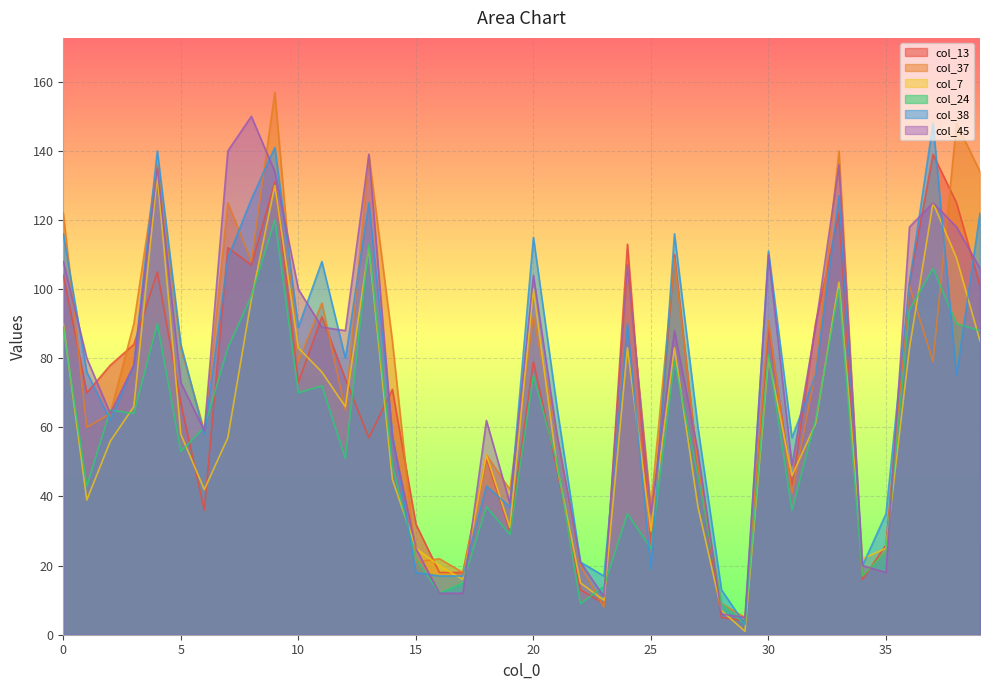

How many values in the col_7 series are below 58?

20